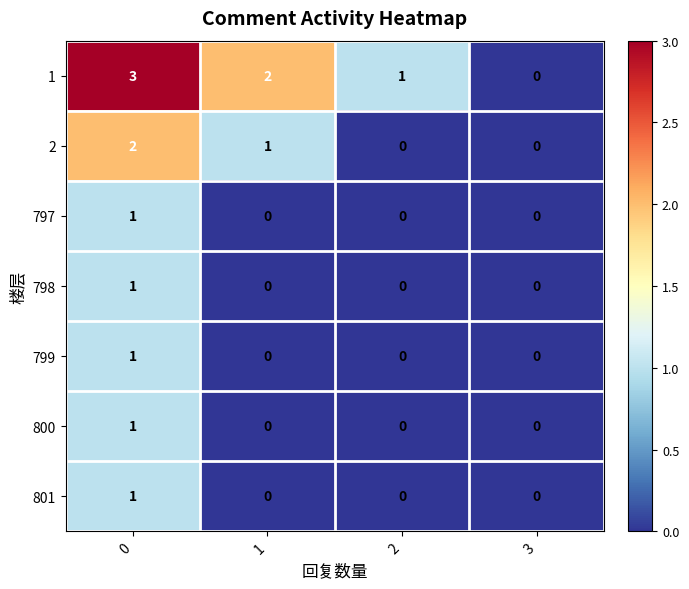

Reading left to right, extract all data points from this chart.

1: 3	2	1	0
2: 2	1	0	0
797: 1	0	0	0
798: 1	0	0	0
799: 1	0	0	0
800: 1	0	0	0
801: 1	0	0	0